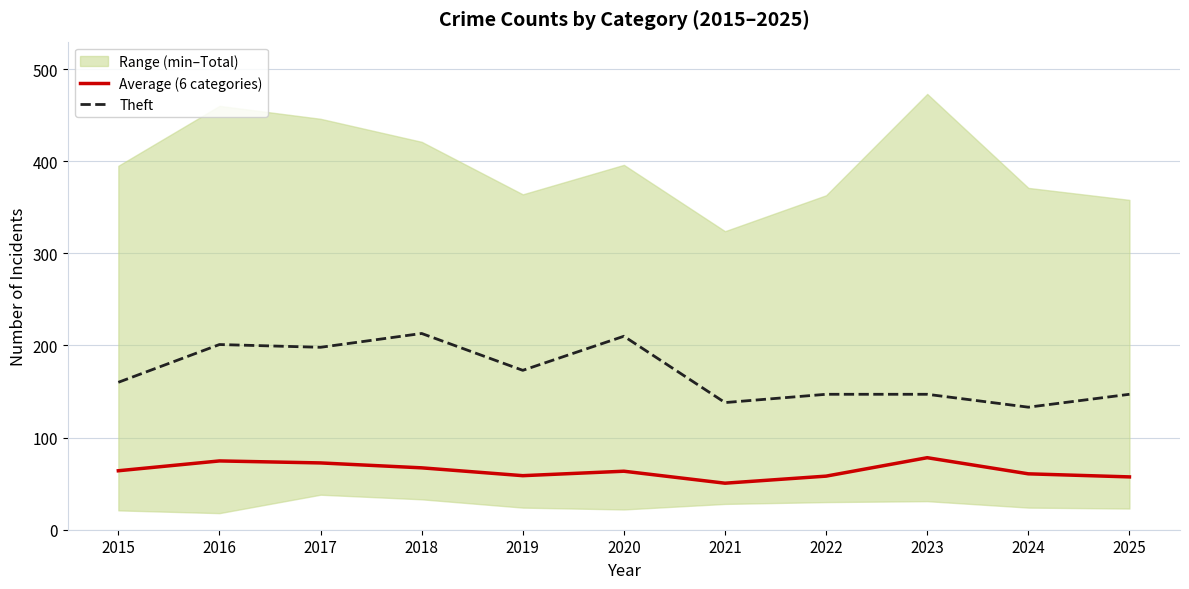

True or false: Average (6 categories) and Theft cross at least once.

False